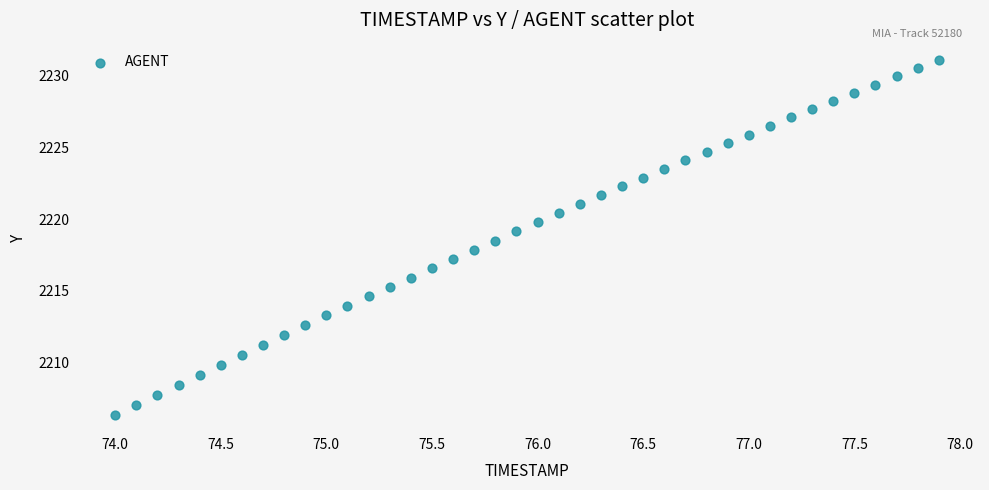

What is the range of Y values (max minus min)?

24.7